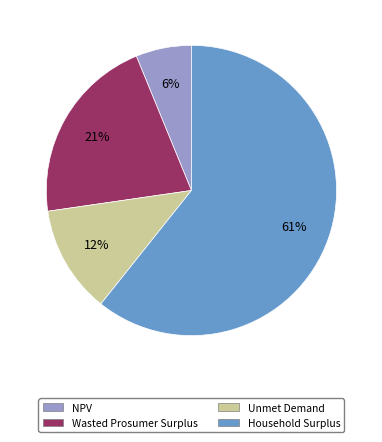

The Unmet Demand slice represents 12% of the pie. True or false?

True